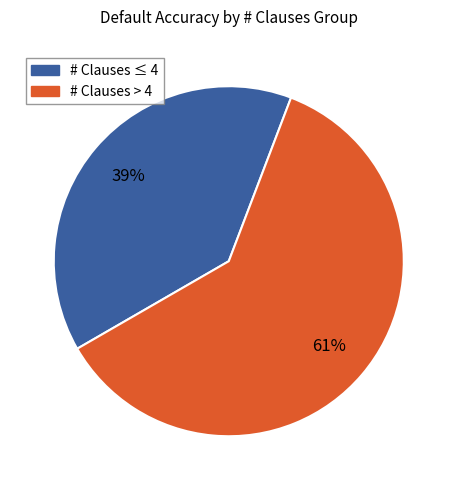

To the nearest percent, what is the difference between the largest and smallest slice percentages?

22%